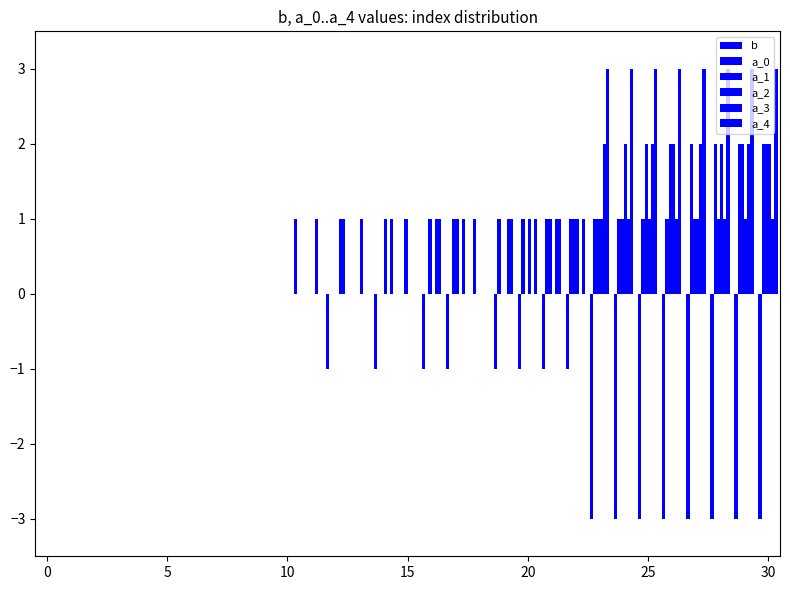

How many distinct data groups are displayed?

6